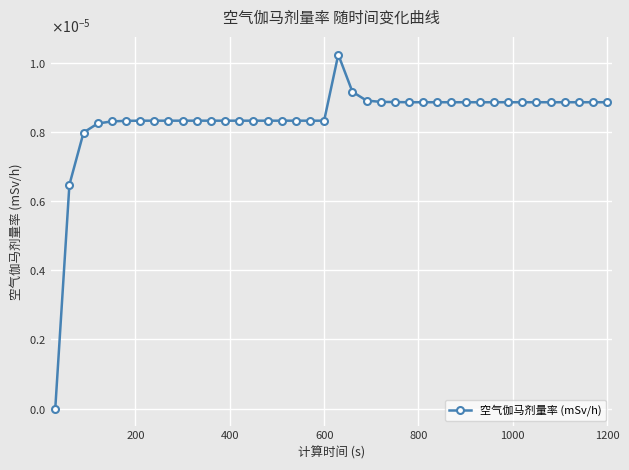

Does the chart have visible grid lines?

Yes